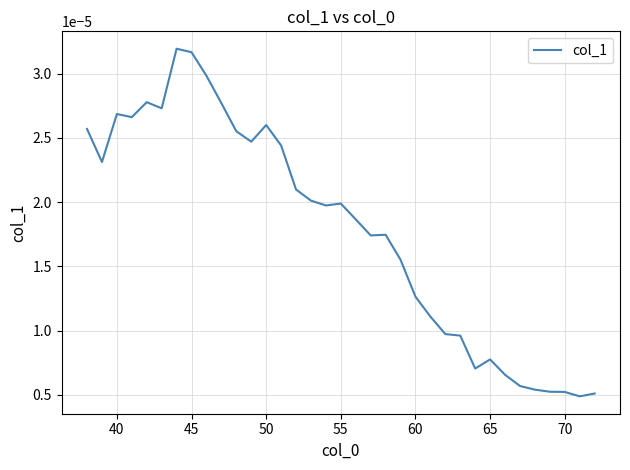

How many lines are shown in the chart?

1